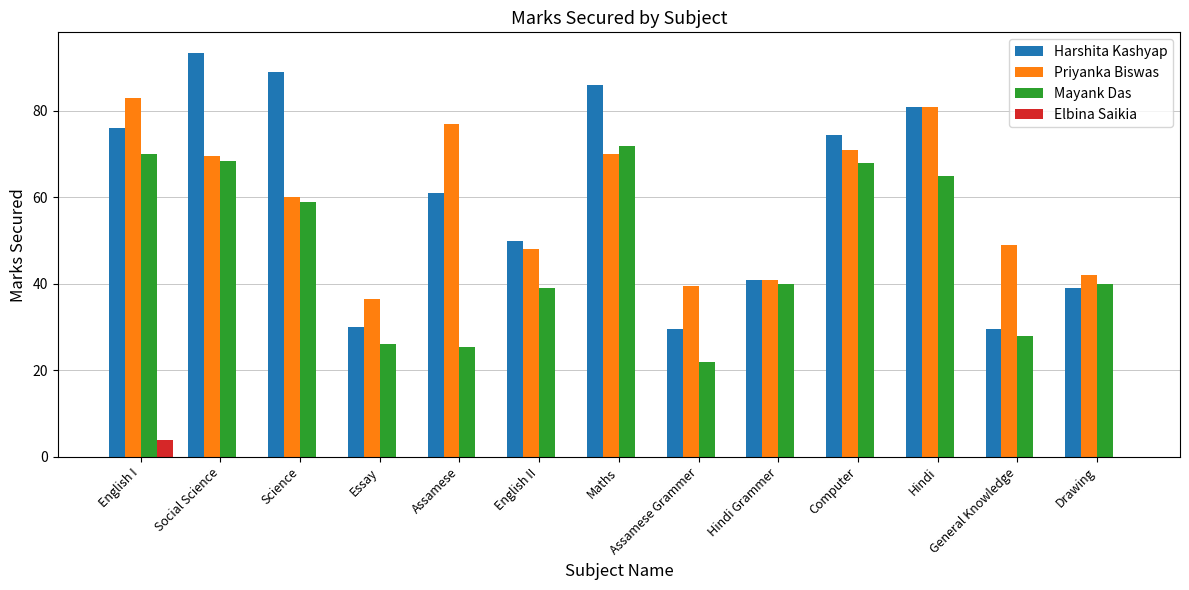

The value of Elbina Saikia at Assamese Grammer is 0.0. True or false?

True